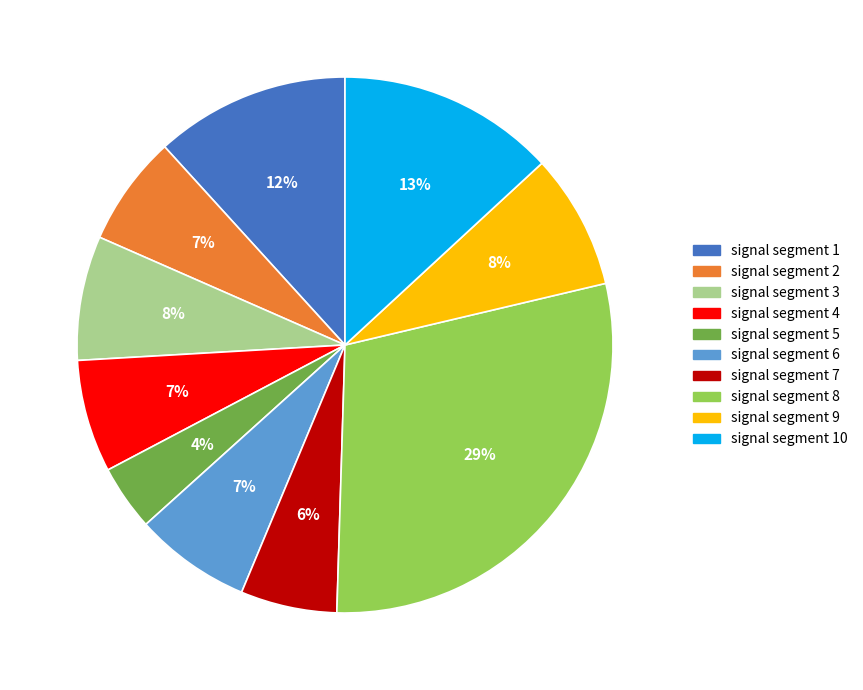

To the nearest percent, what is the difference between the signal segment 8 and signal segment 4 slice percentages?

22%